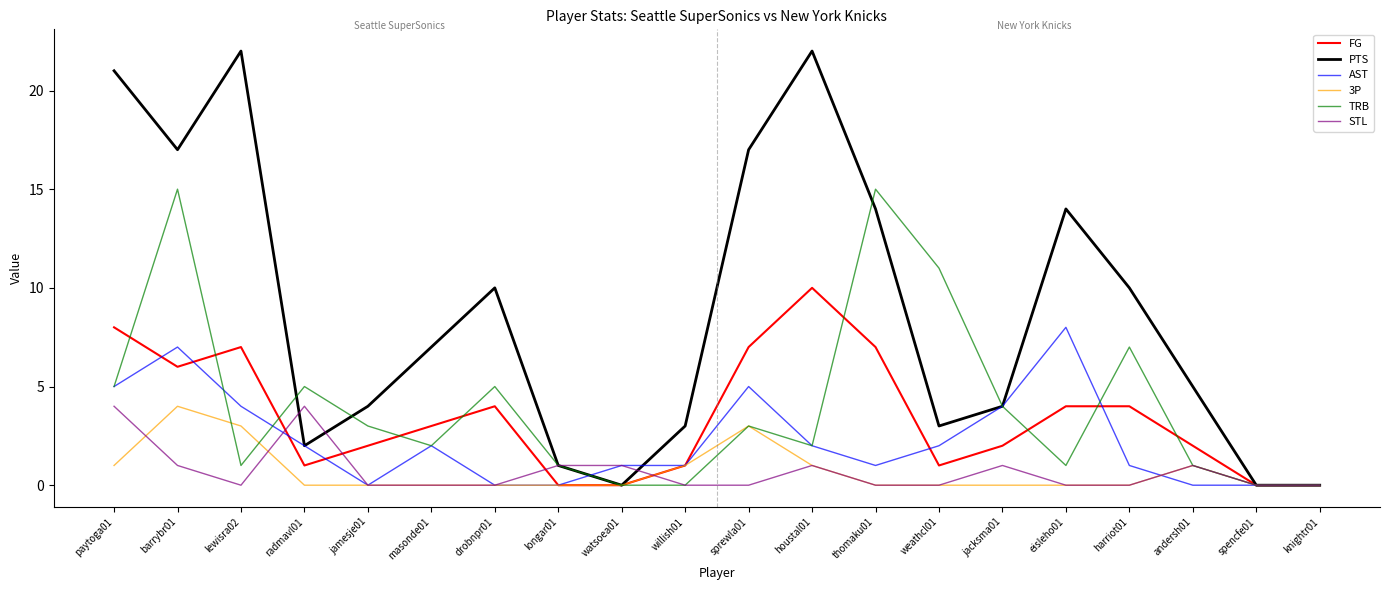

Is the value of AST at lewisra02 greater than the value of TRB at harriot01?

No